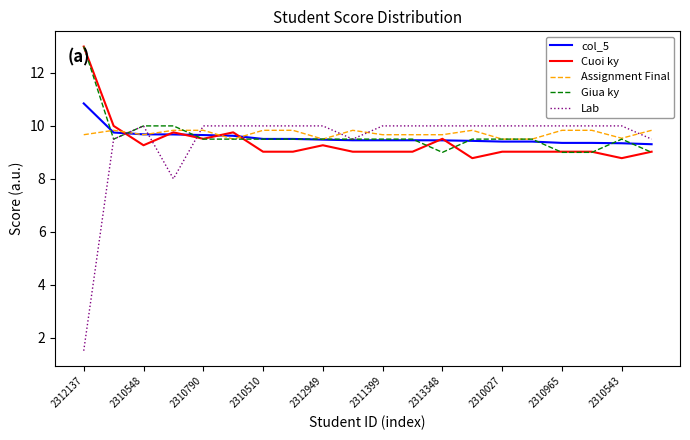

True or false: Cuoi ky and col_5 intersect in this chart.

True